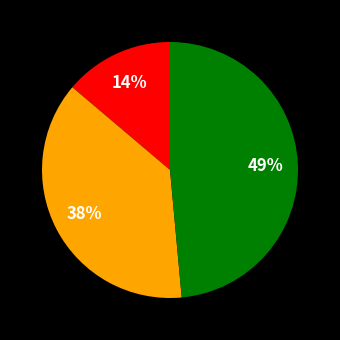

To the nearest percent, what is the difference between the largest and smallest slice percentages?

35%